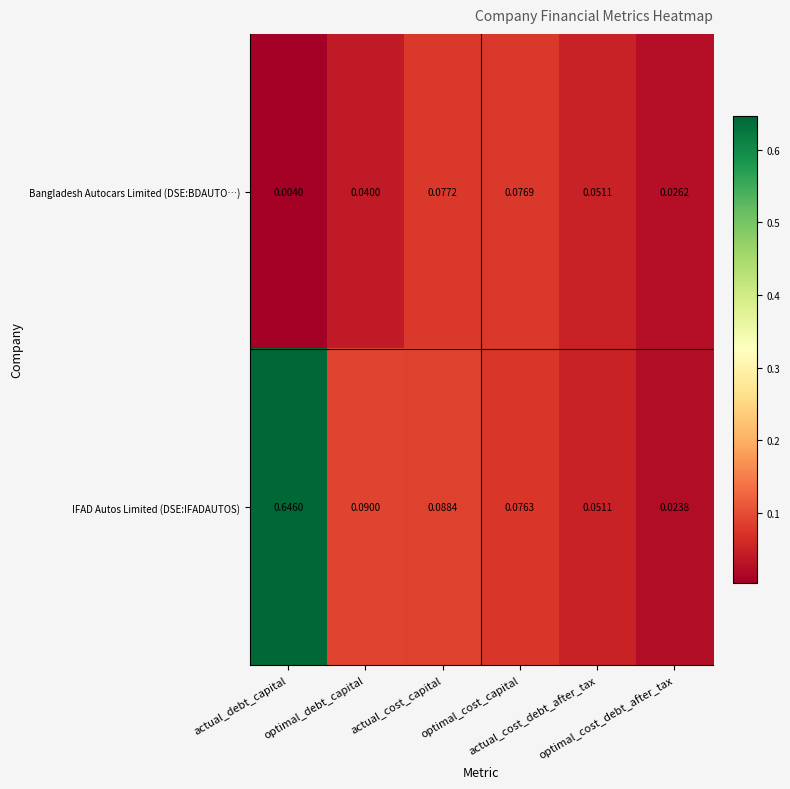

What is the total value across all series at actual_debt_capital?

0.7